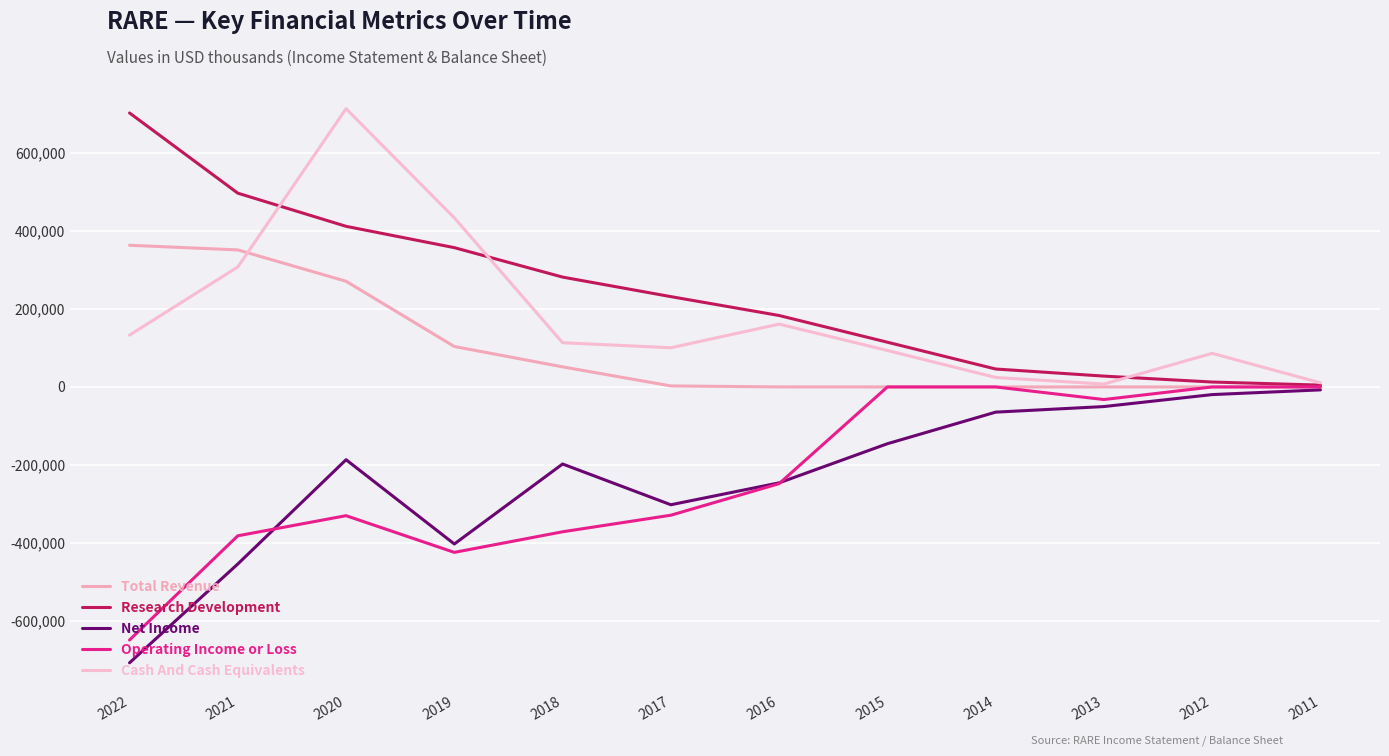

Rank the categories by Operating Income or Loss value from lowest to highest.

2022, 2019, 2021, 2018, 2020, 2017, 2016, 2013, 2015, 2014, 2012, 2011